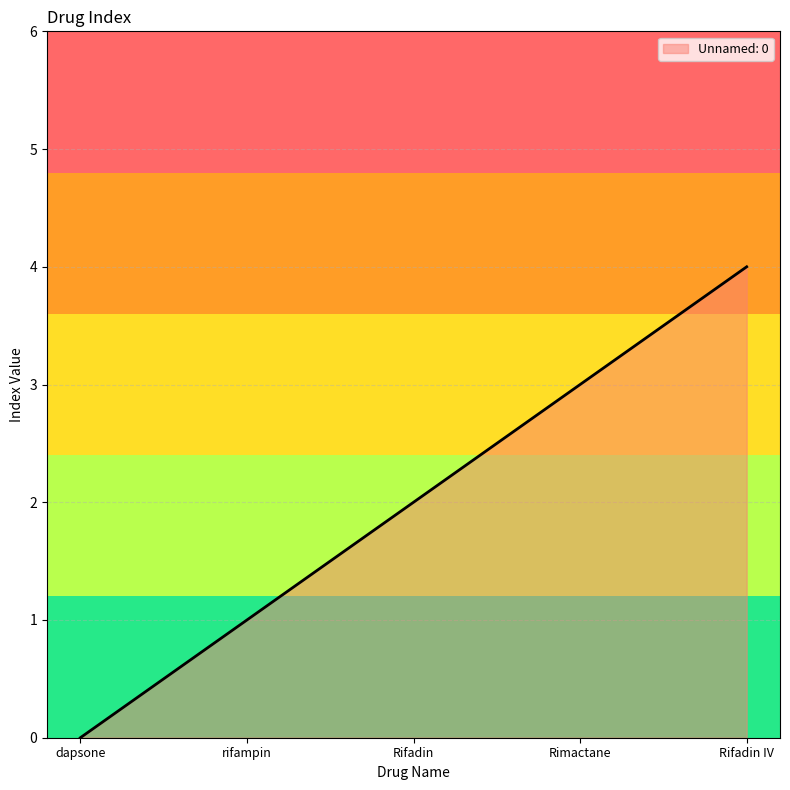

What position from the right is dapsone?

5